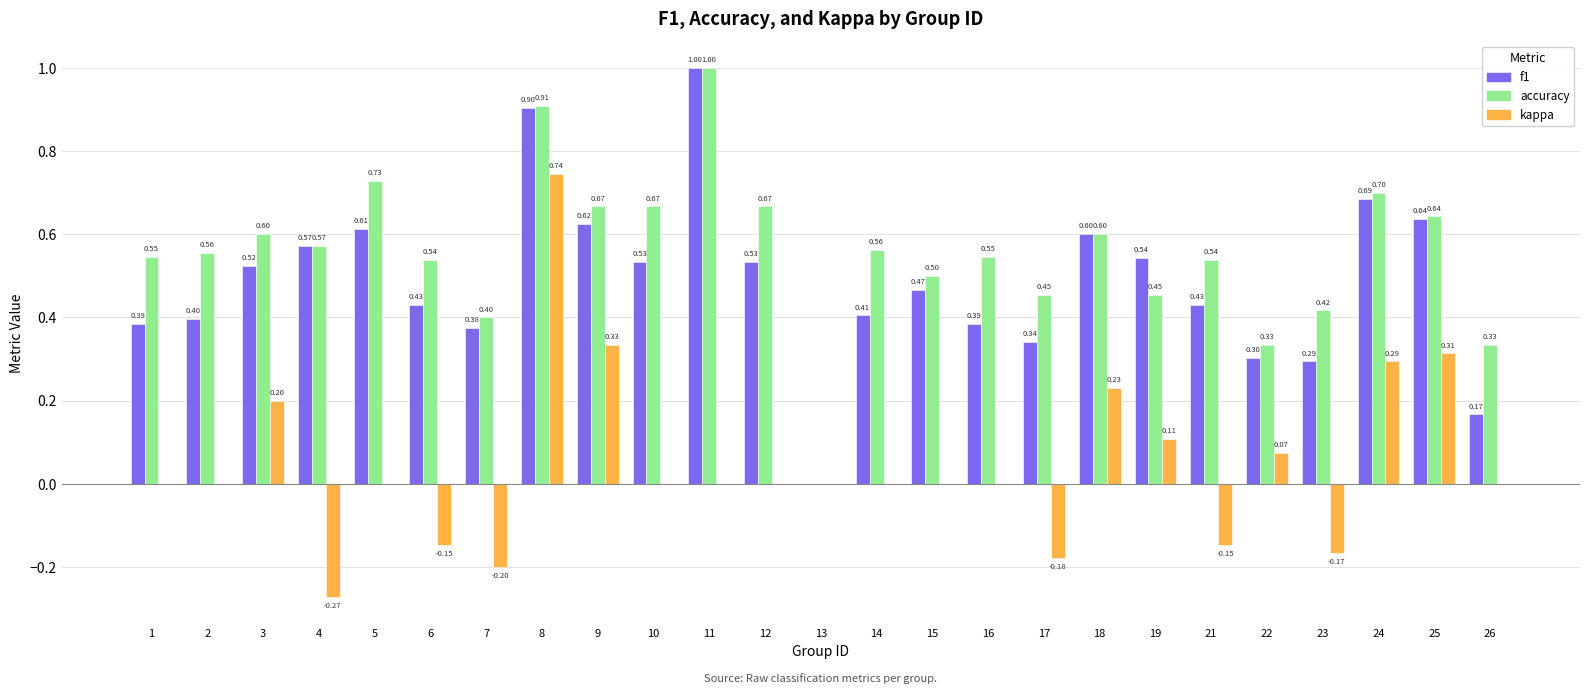

Between 6 and 15, which series saw the biggest shift?

kappa